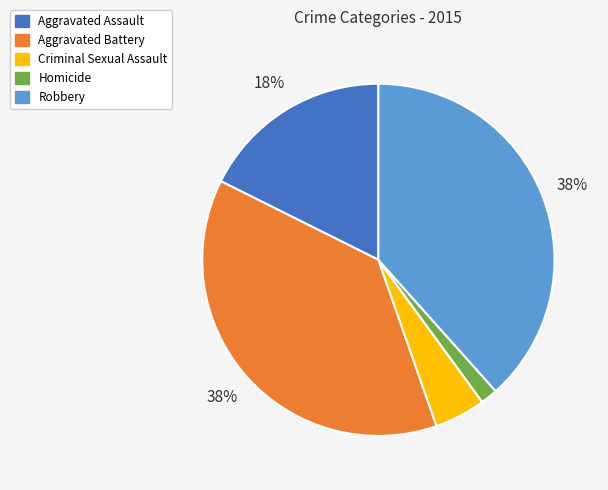

Is the sum of Criminal Sexual Assault and Aggravated Assault greater than half?

No